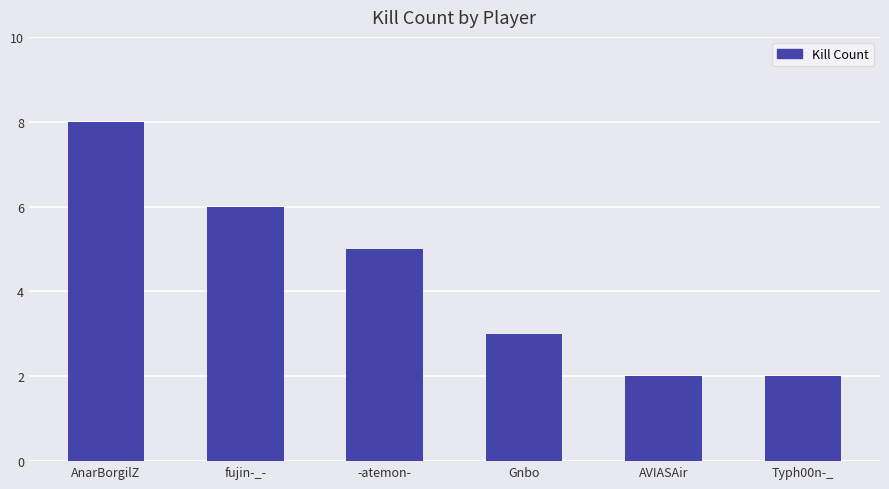

The value at AnarBorgilZ is 3. True or false?

False